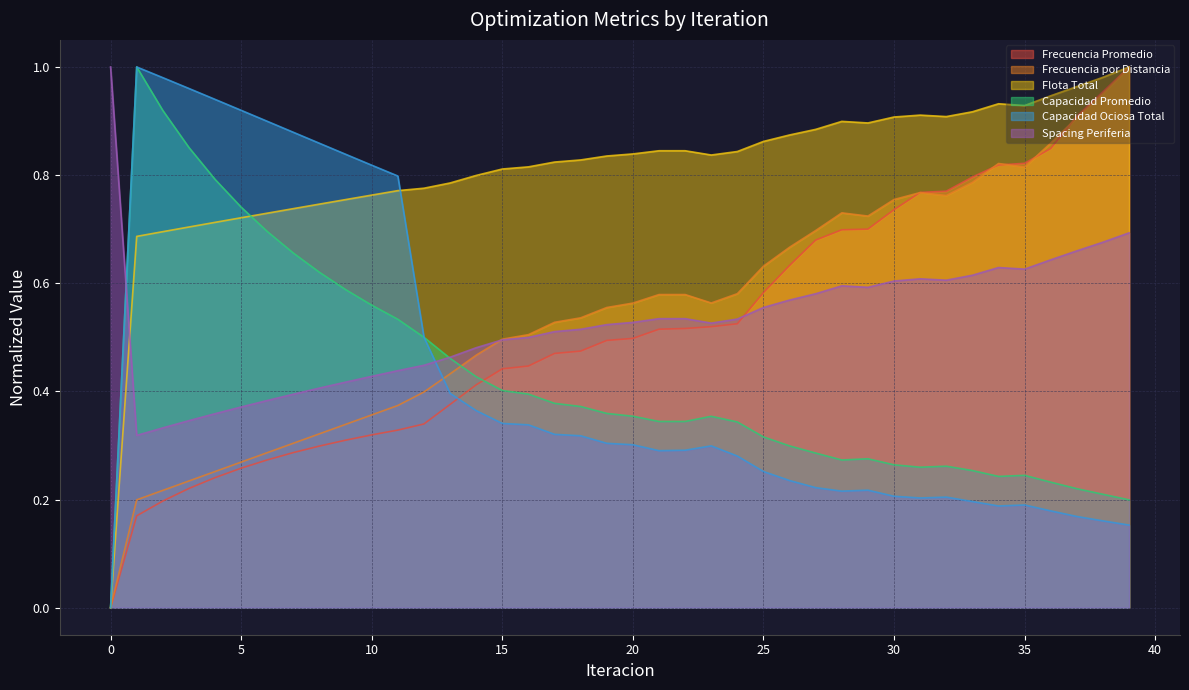

What is the greatest value displayed?

1.0